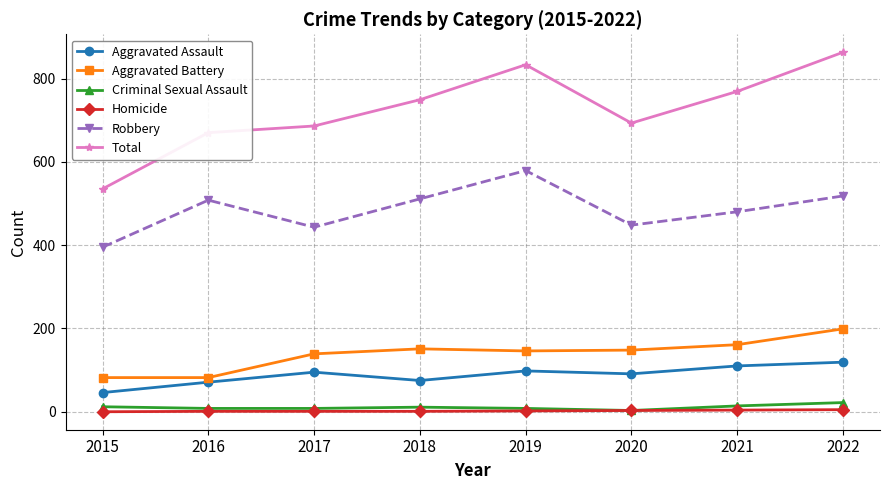

True or false: Criminal Sexual Assault and Aggravated Battery intersect in this chart.

False